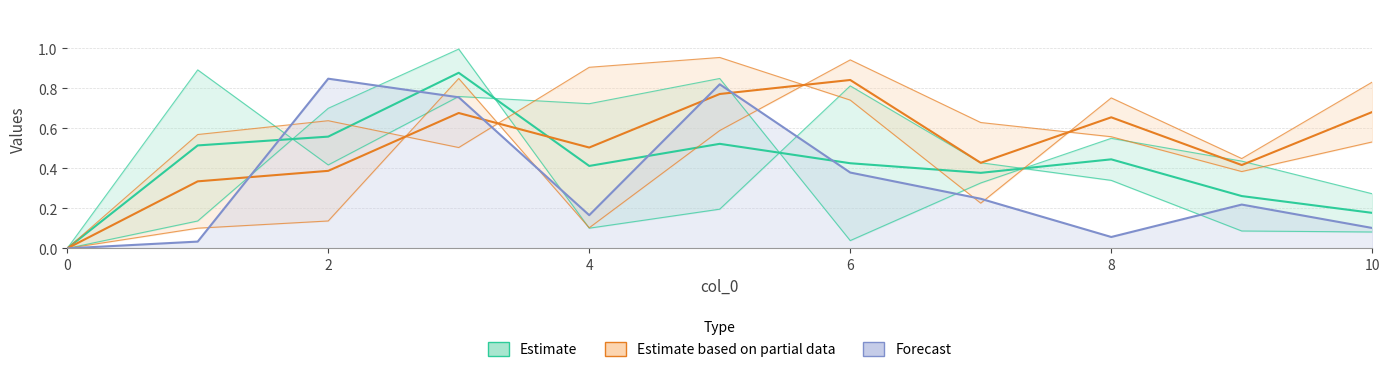

Is it true that C4 equals 0.4 at 9?

True